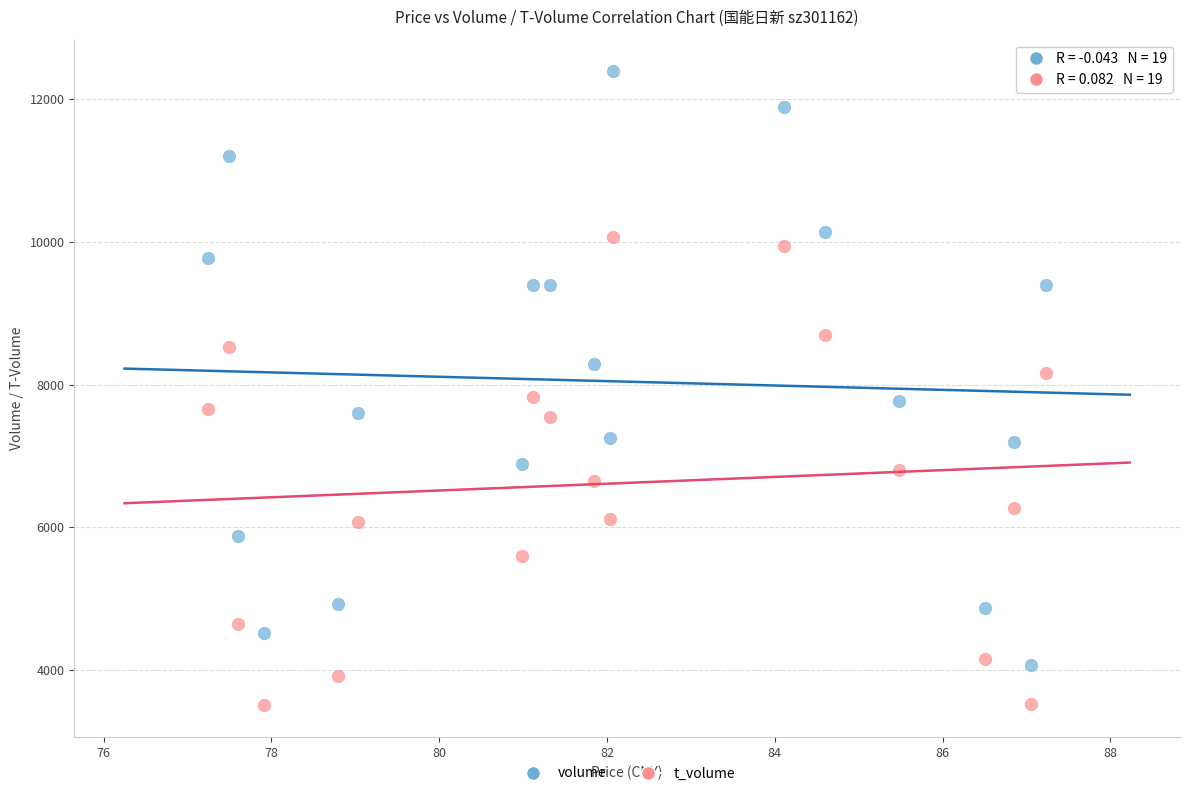

Which series reaches the minimum Y coordinate?

t_volume